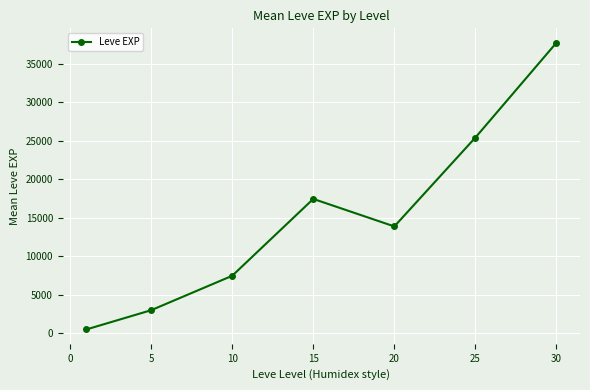

How many data points does each series have?

7